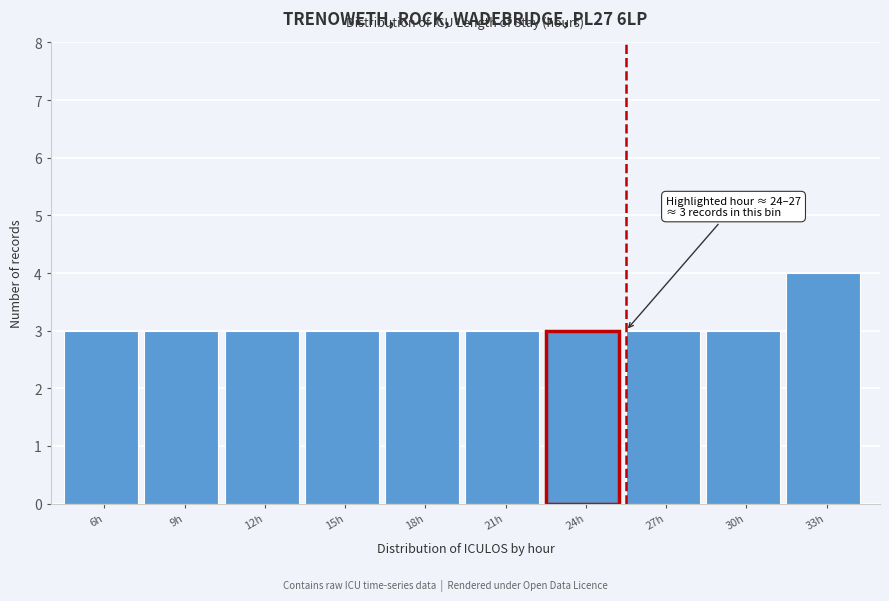

Reading left to right, what are all the values shown in this chart?

6h=3	9h=3	12h=3	15h=3	18h=3	21h=3	24h=3	27h=3	30h=3	33h=4